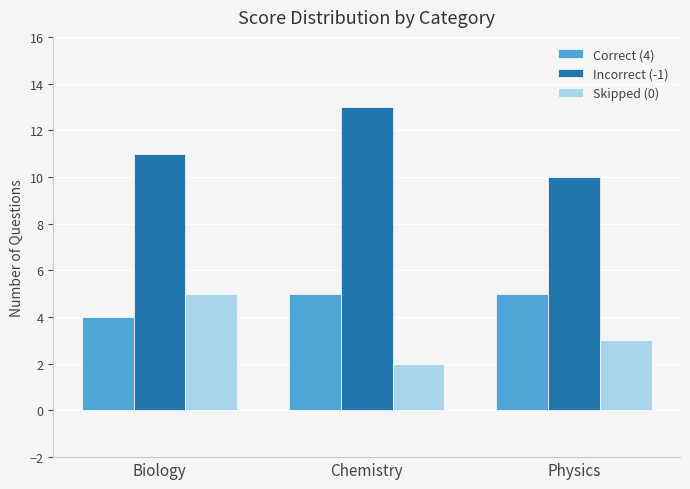

Reading left to right, transcribe all the data shown in this chart.

Correct (4): Biology=4	Chemistry=5	Physics=5
Incorrect (-1): Biology=11	Chemistry=13	Physics=10
Skipped (0): Biology=5	Chemistry=2	Physics=3